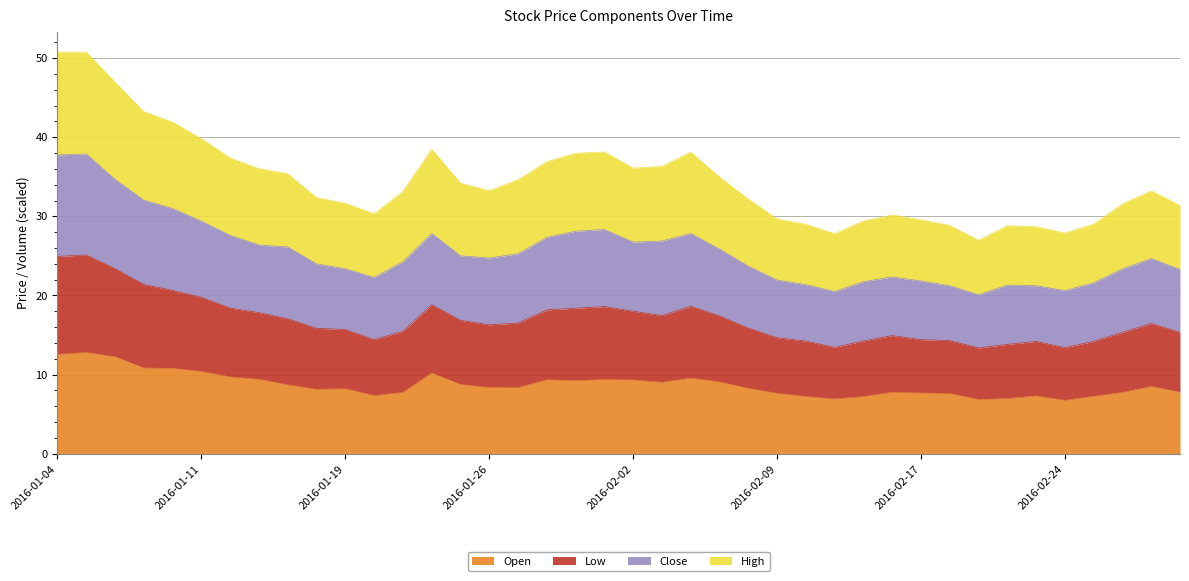

What is the label of the 11th point from the left?

2016-01-19